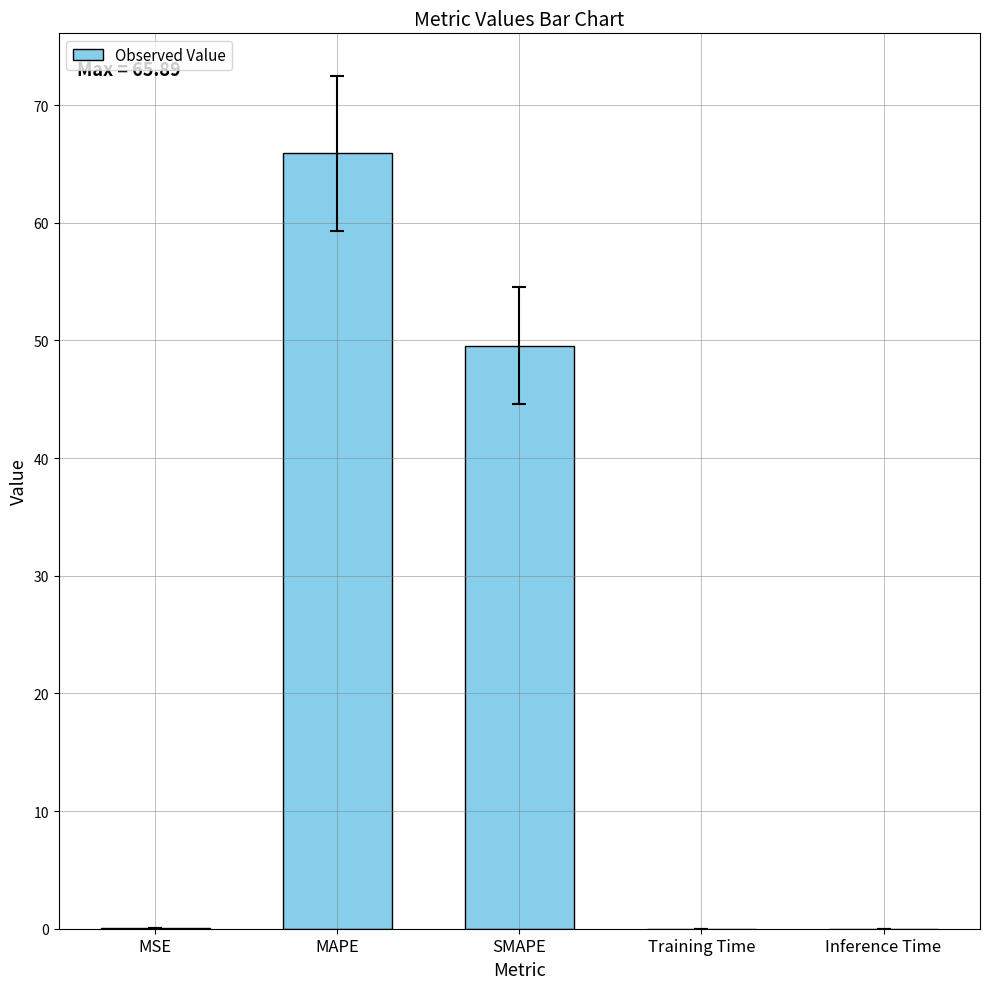

Is it true that the value at SMAPE is 32.7?

False